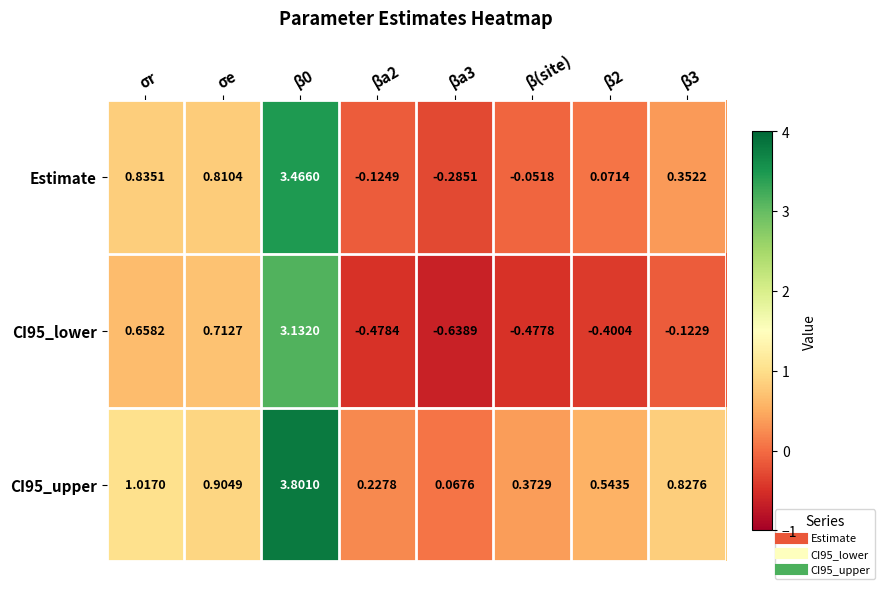

How many data points in Estimate are above 0?

5